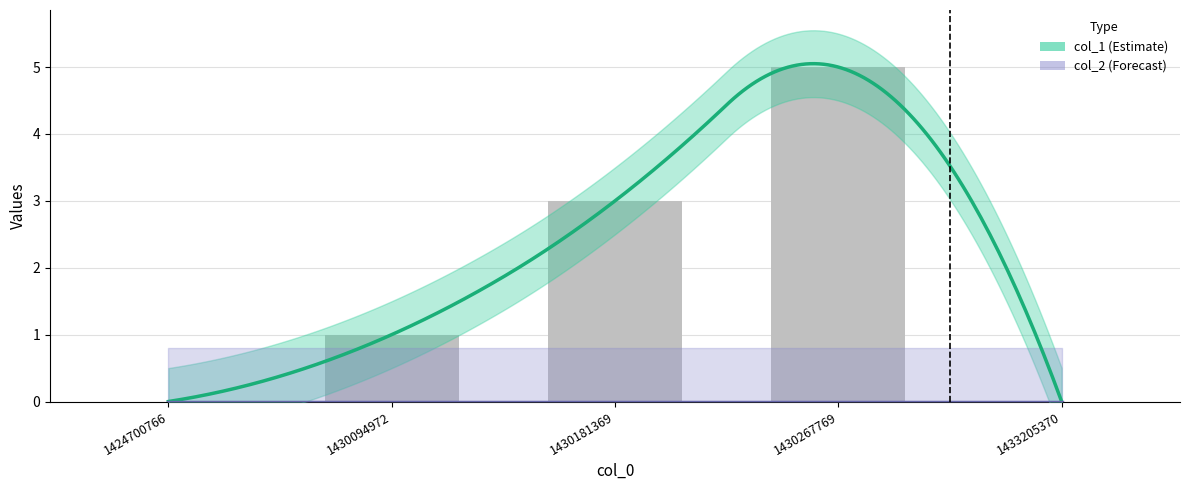

Where is the data nearest to the value 2?

1430094972